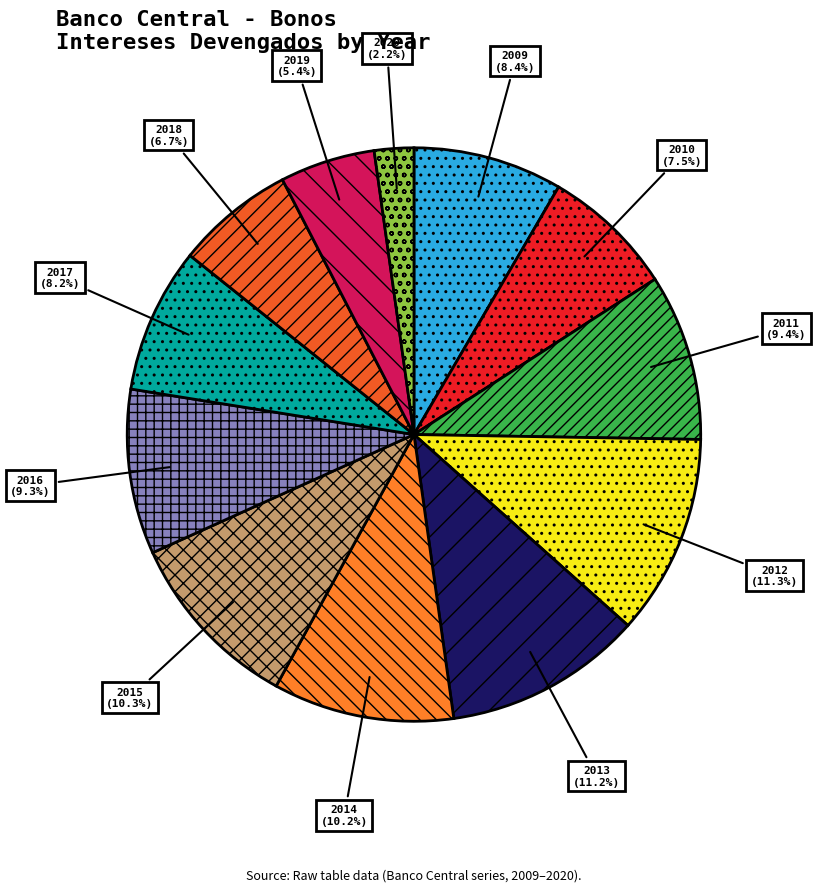

How many segments does this pie chart have?

12